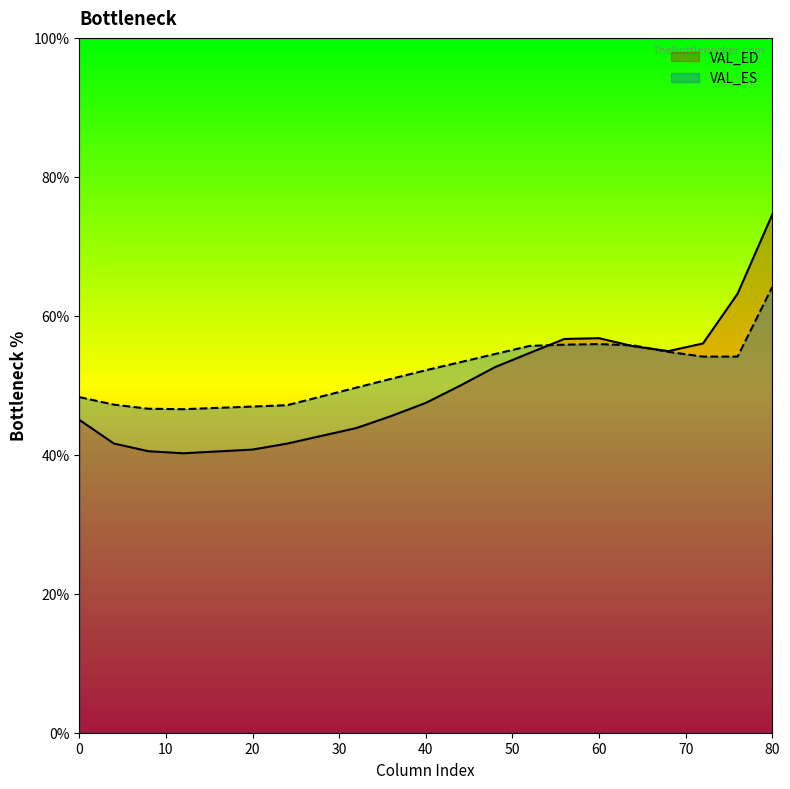

The VAL_ES series shows 73.2 at 0. True or false?

False